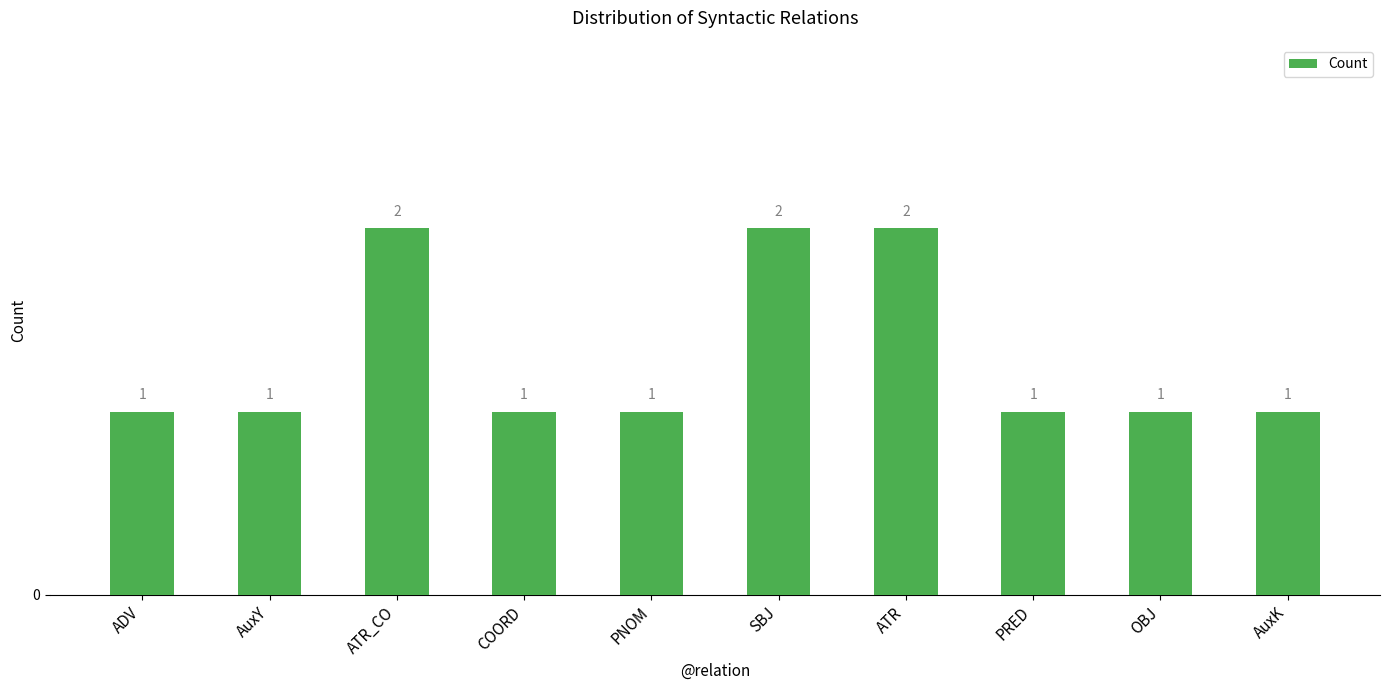

What is the difference between the maximum and minimum values?

1